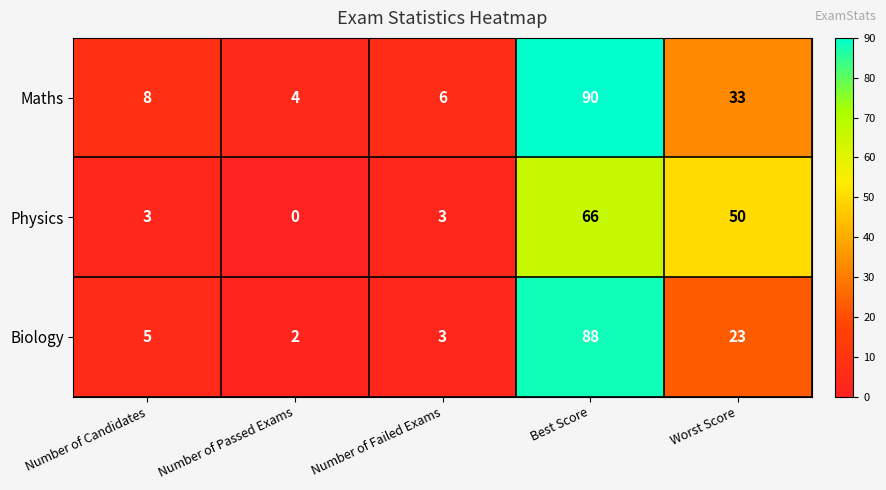

What is the average value of the Maths series?

28